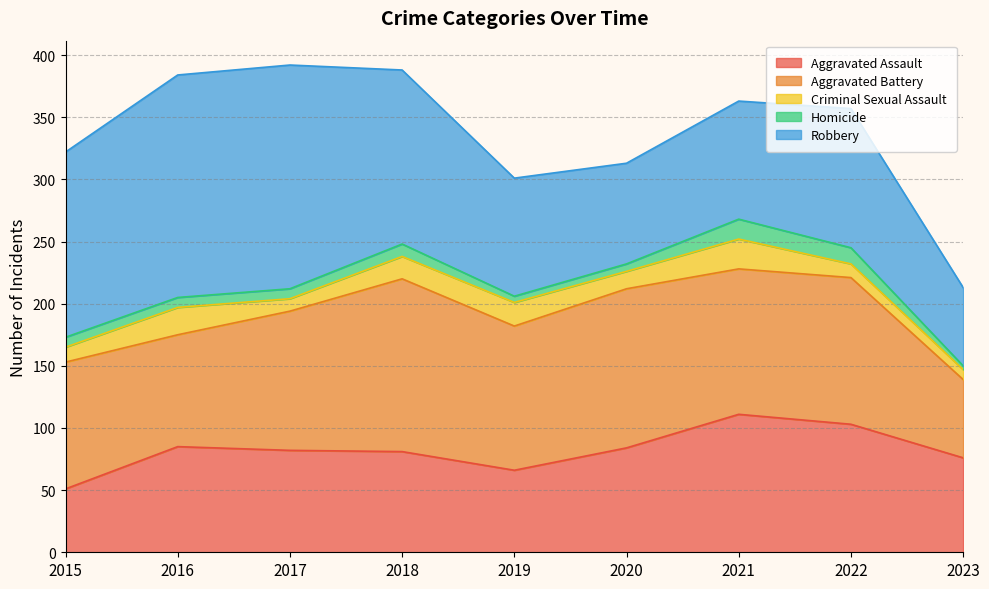

Reading left to right, list all the values displayed in this chart.

Aggravated Assault: 51	85	82	81	66	84	111	103	76
Aggravated Battery: 102	90	112	139	116	128	117	118	63
Criminal Sexual Assault: 12	22	10	18	19	14	24	11	8
Homicide: 8	8	8	10	5	6	16	13	3
Robbery: 149	179	180	140	95	81	95	112	63